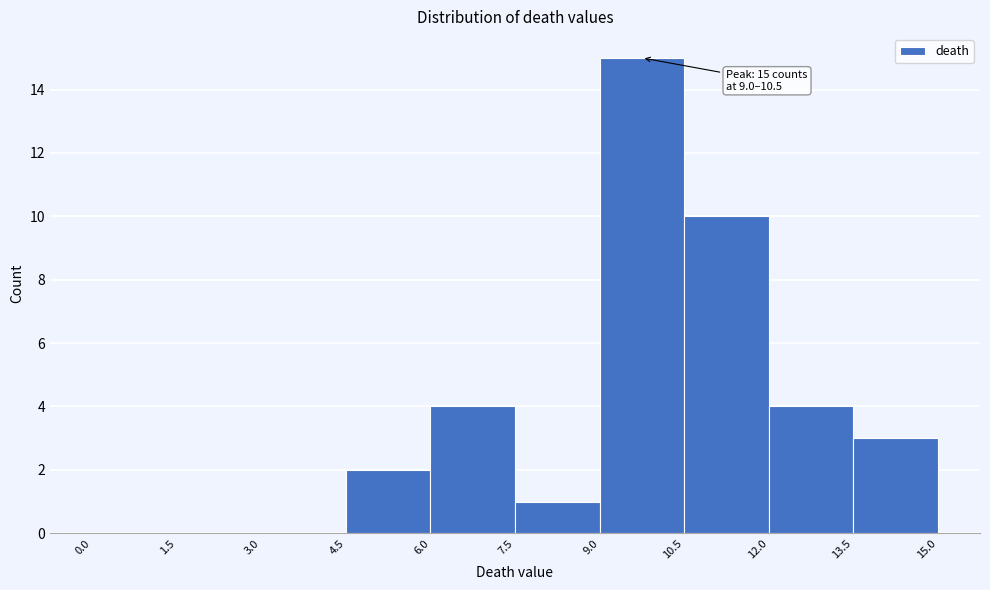

Which range on the x-axis has the tallest bar?

9.0 to 10.5